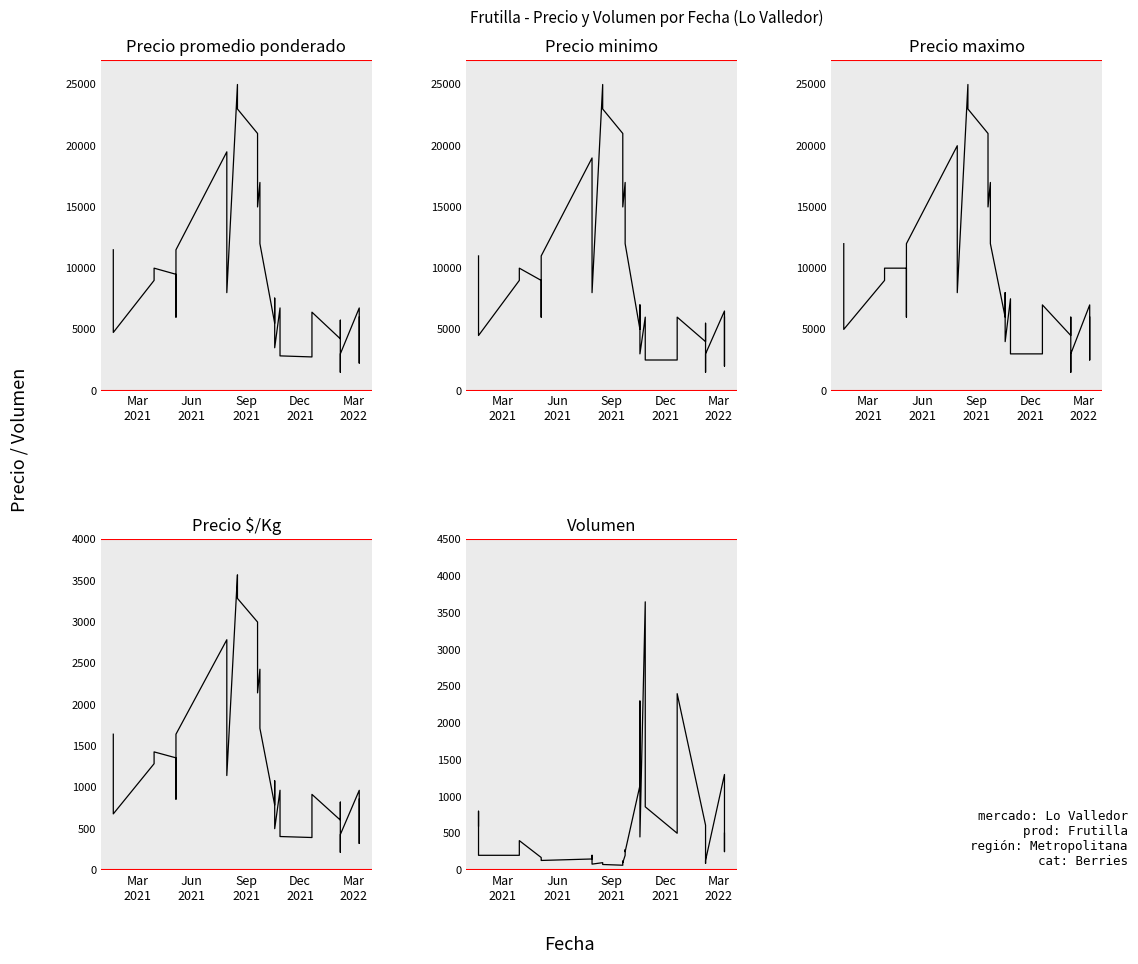

Reading left to right, what are all the values shown in this chart?

Precio promedio ponderado: 11500	9500	4750	9000	10000	9500	6000	11500	19500	15500	11000	8000	25000	23000	21000	18000	15000	17000	15000	12000	5500	7554	3500	6753	5322	4000	2837	2750	3500	5192	6406	4230	5750	1500	3000	6750	5000	3500	2250	6000
Precio minimo: 11000	9000	4500	9000	10000	9000	6000	11000	19000	15000	10000	8000	25000	23000	21000	18000	15000	17000	15000	12000	5000	7000	3000	6000	5000	3500	2500	2500	3000	5000	6000	4000	5500	1500	3000	6500	4500	3000	2000	6000
Precio maximo: 12000	10000	5000	9000	10000	10000	6000	12000	20000	16000	12000	8000	25000	23000	21000	18000	15000	17000	15000	12000	6000	8000	4000	7500	6000	4500	3000	3000	4000	5500	7000	4500	6000	1500	3000	7000	5500	4000	2500	6000
Precio $/Kg: 1643	1357	679	1286	1429	1357	857	1643	2786	2214	1571	1143	3571	3286	3000	2571	2143	2429	2143	1714	786	1079	500	965	760	571	405	393	500	742	915	604	821	214	429	964	714	500	321	857
Volumen: 600	800	200	200	400	170	135	130	150	200	120	80	100	75	65	120	100	200	275	250	1150	2300	450	3650	2330	1300	860	500	750	1950	2400	610	440	90	130	1300	1200	500	250	500